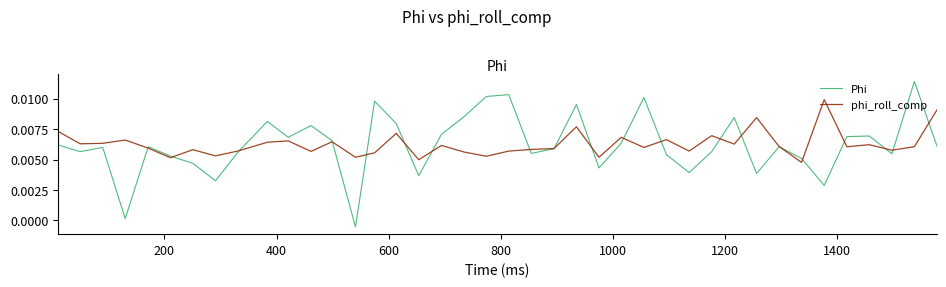

True or false: Phi and phi_roll_comp cross at least once.

True